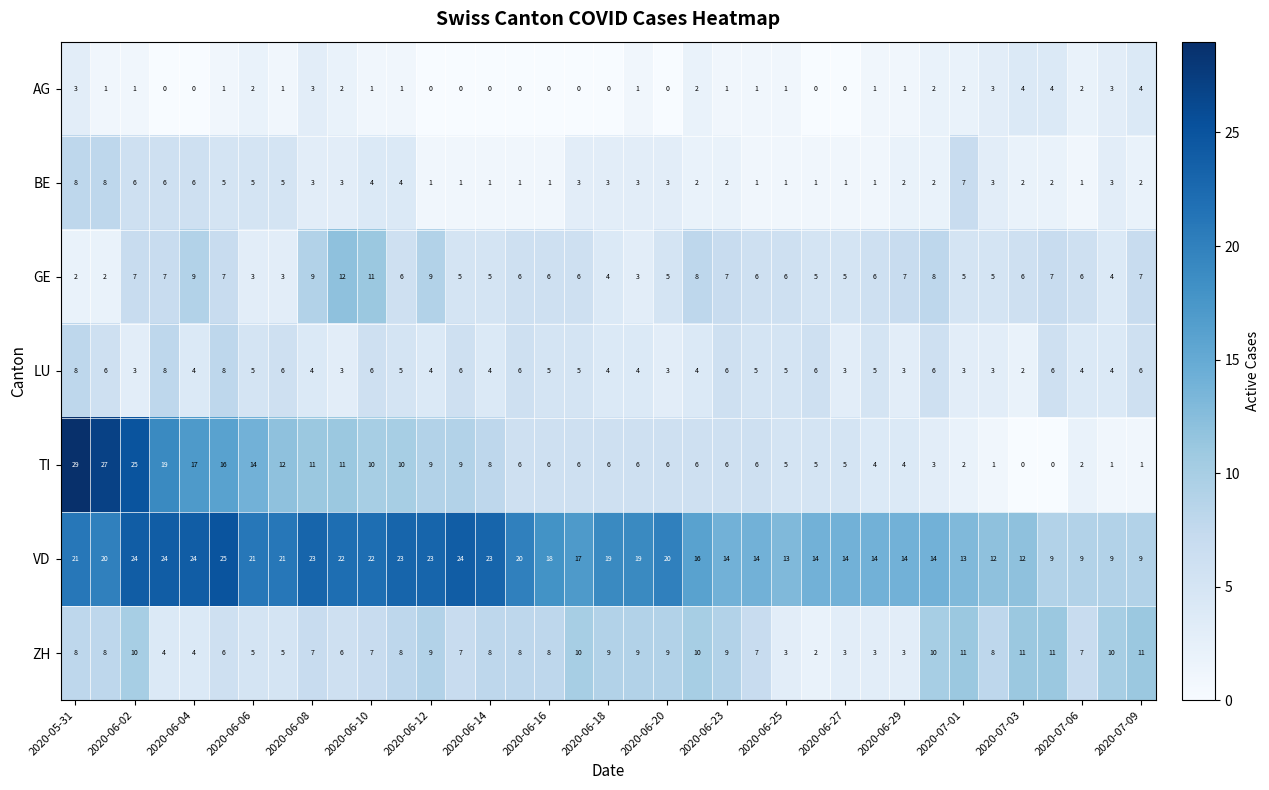

What is the average value of the ZH series?

7